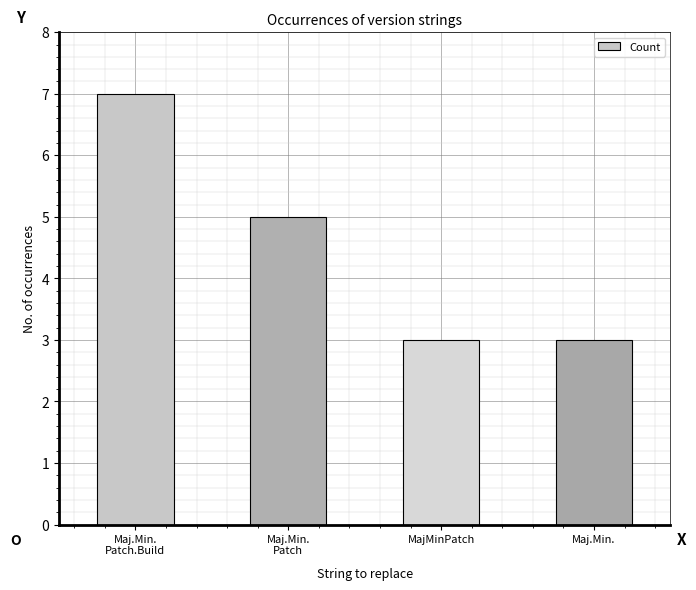

What position from the left is MajMinPatch?

3